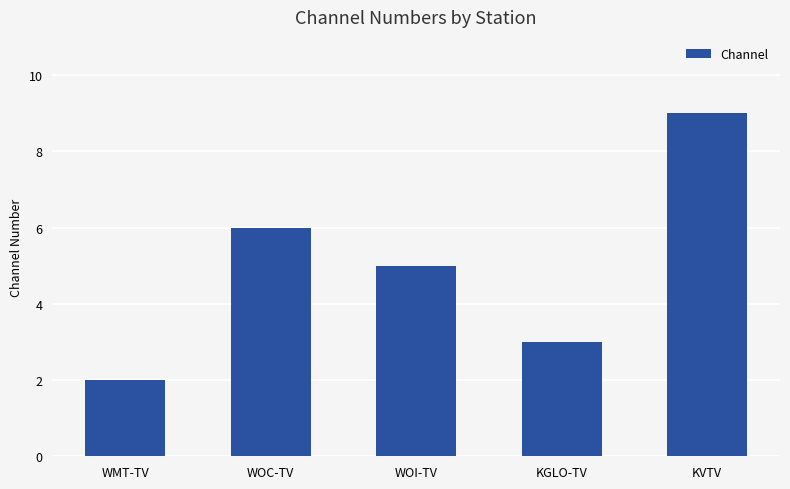

How many data points does each series have?

5